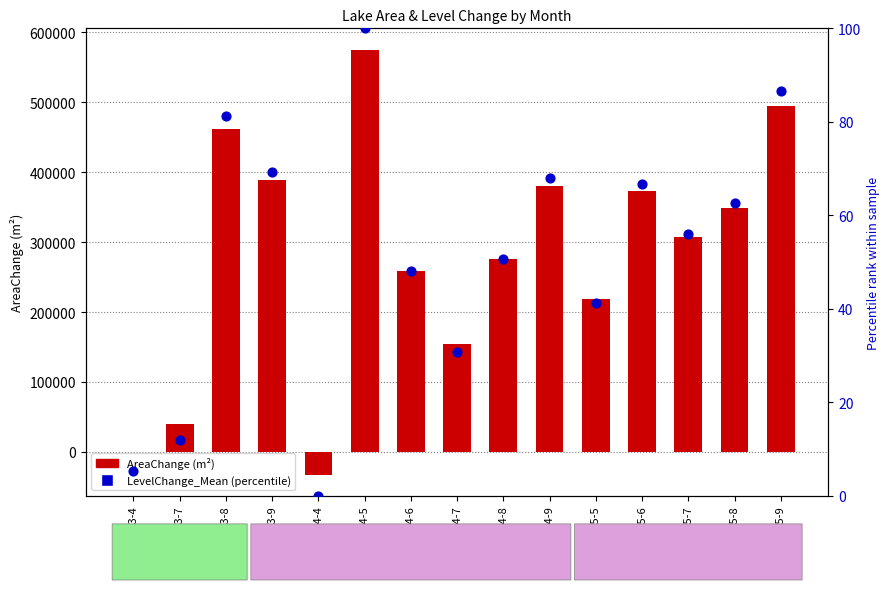

What is the total value across all series at 2004-6?

259248.0